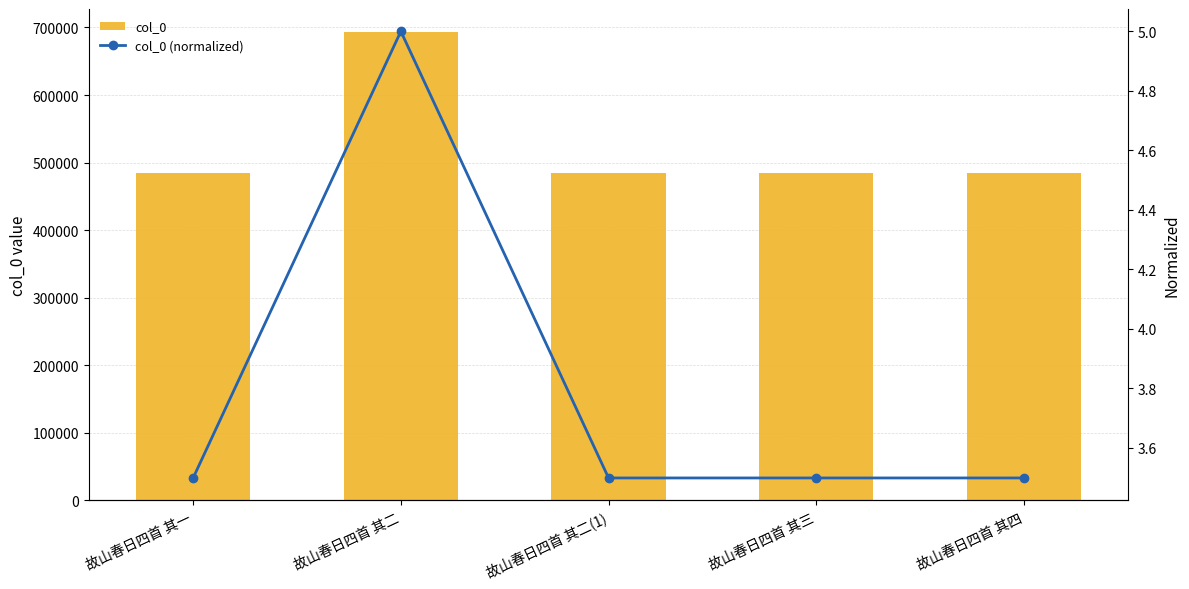

What position from the right is 故山春日四首 其三?

2